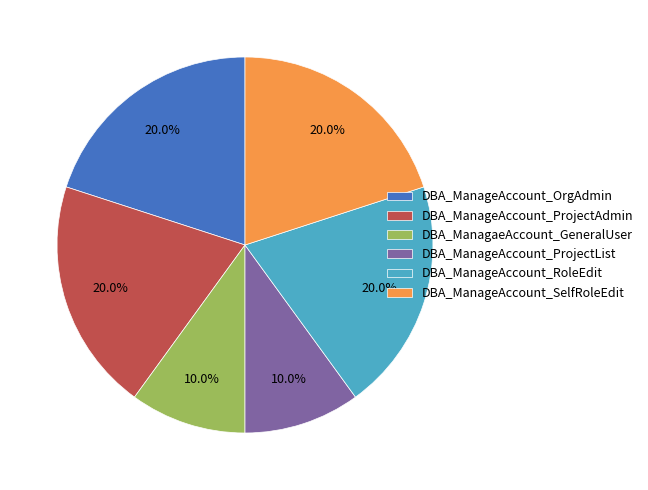

Does DBA_ManageAccount_RoleEdit account for over 50% of the chart?

No